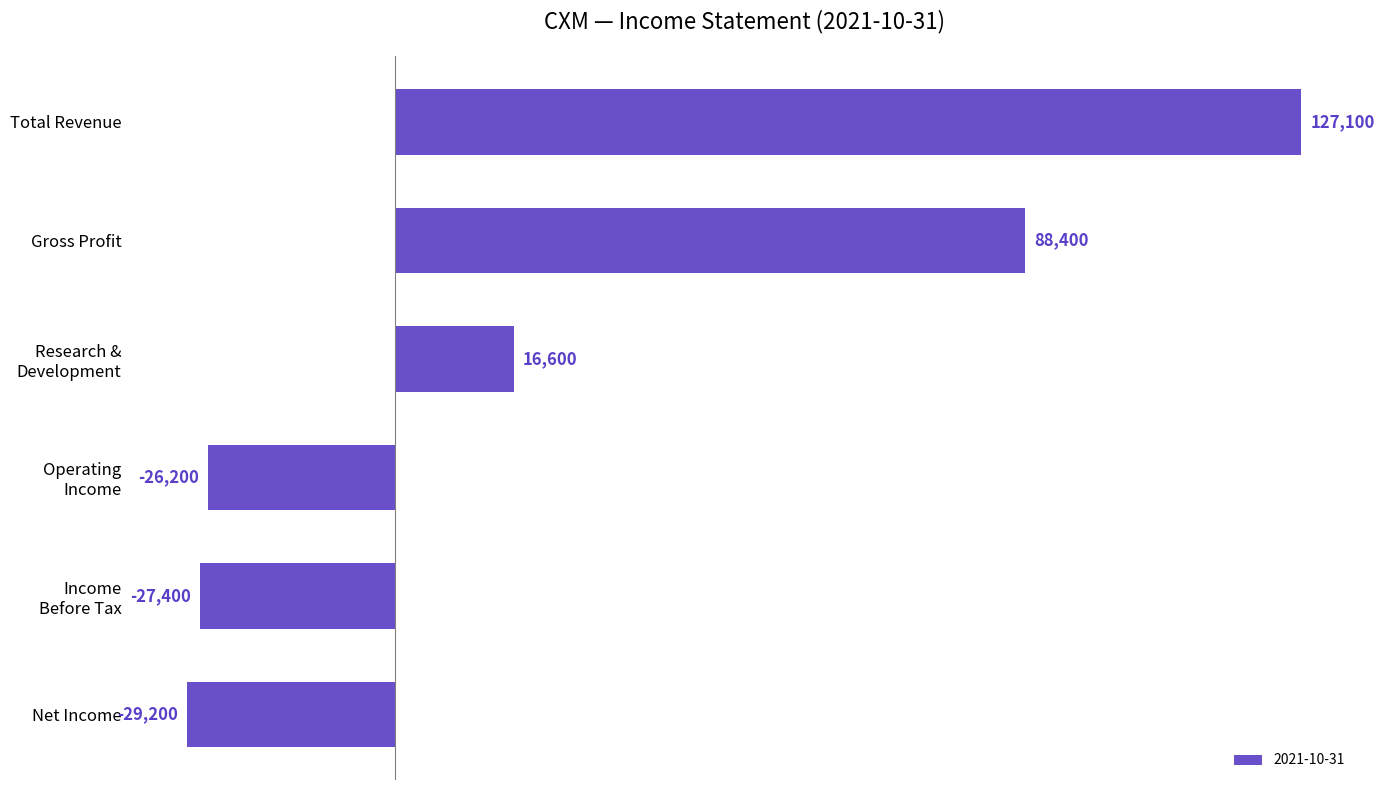

What is the difference between the maximum and minimum values?

156300